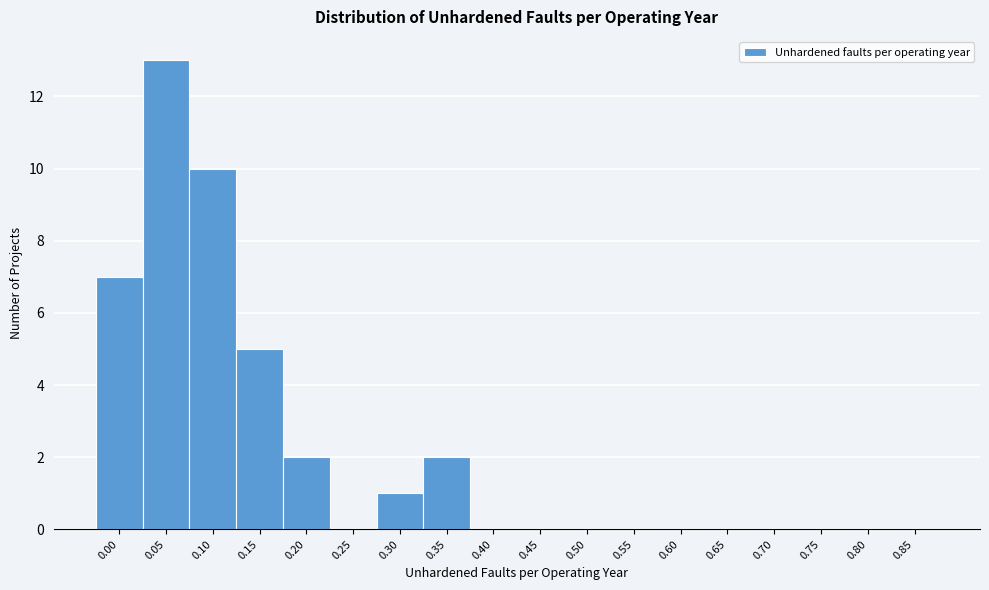

Reading left to right, what are all the values shown in this chart?

0.00=7	0.05=13	0.10=10	0.15=5	0.20=2	0.25=0	0.30=1	0.35=2	0.40=0	0.45=0	0.50=0	0.55=0	0.60=0	0.65=0	0.70=0	0.75=0	0.80=0	0.85=0